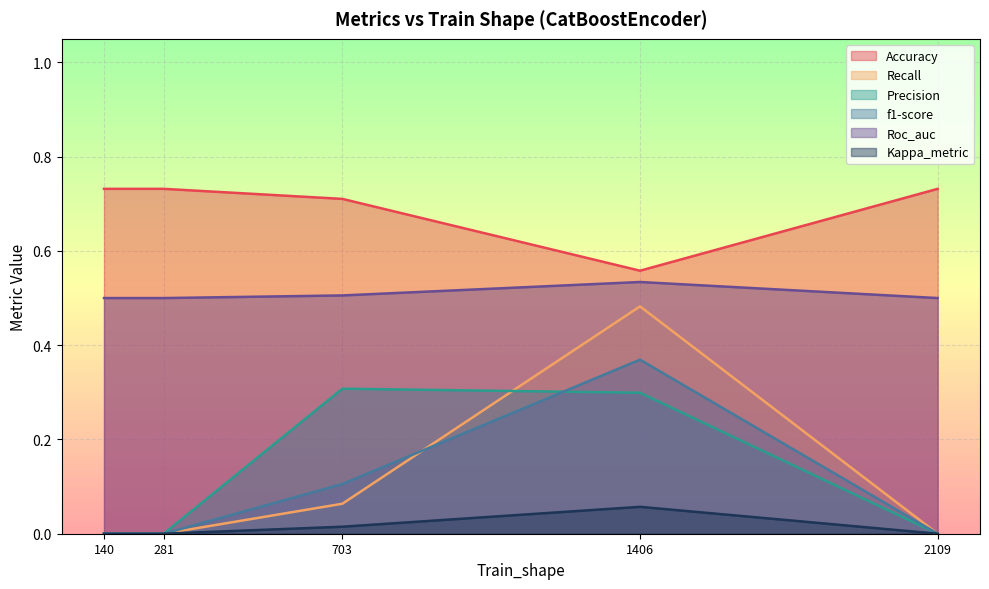

Does the chart display data point markers on the line(s)?

No